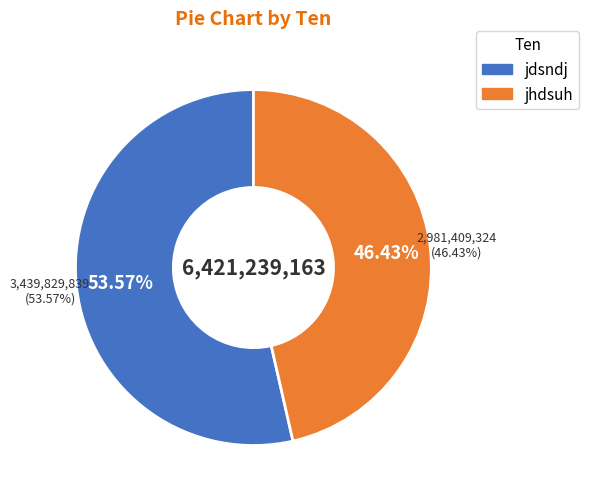

How many segments does this pie chart have?

2